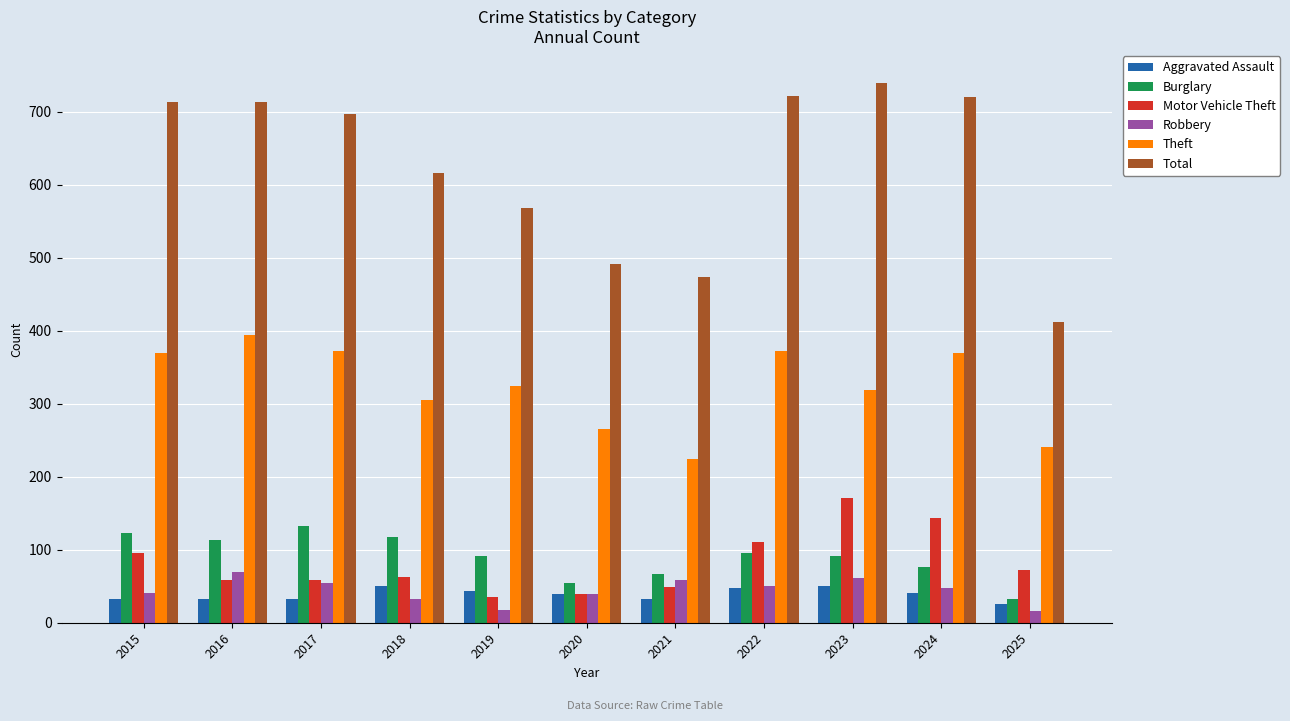

Are the bars grouped side by side (vs. stacked)?

Yes